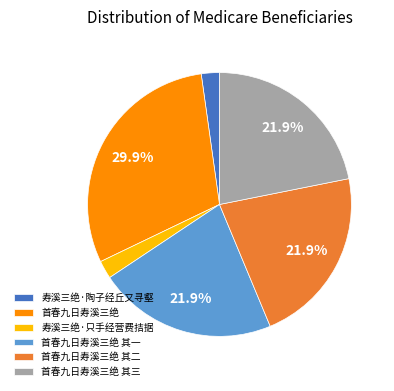

Count the number of slices in the pie.

6